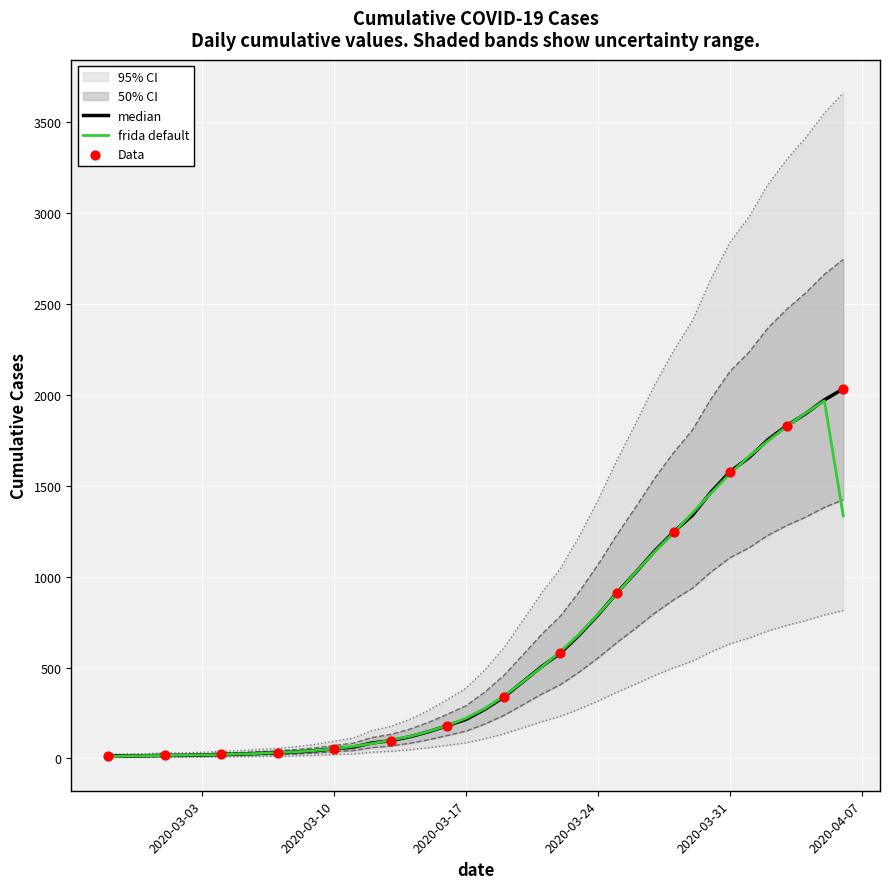

What is the change in value from 2020-03-04 to 2020-03-16?

+284.4